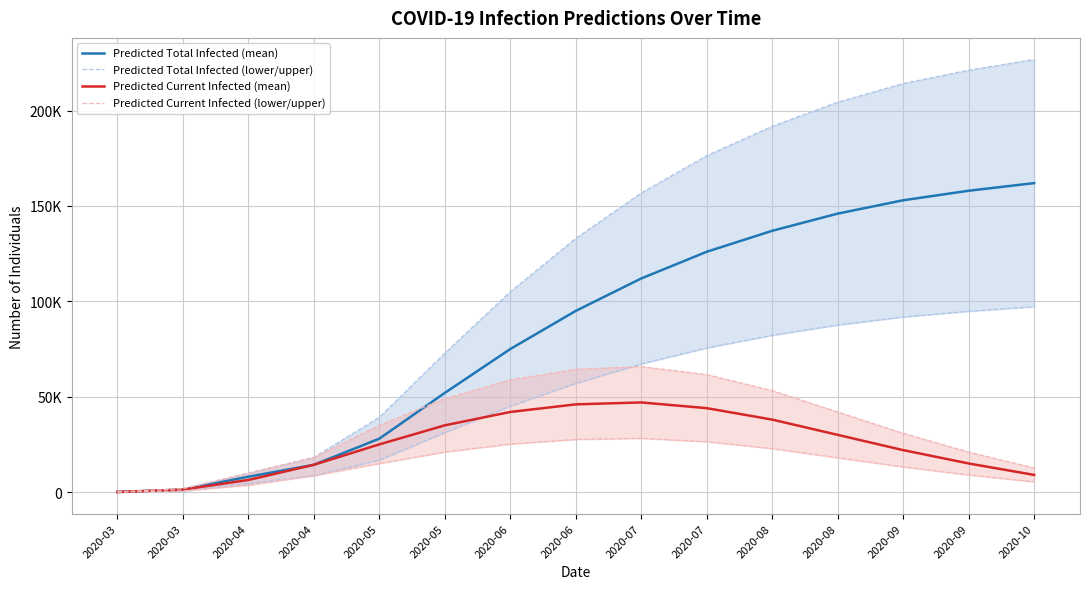

What is the highest value of the Predicted Total Infected (lower/upper) series?

97200